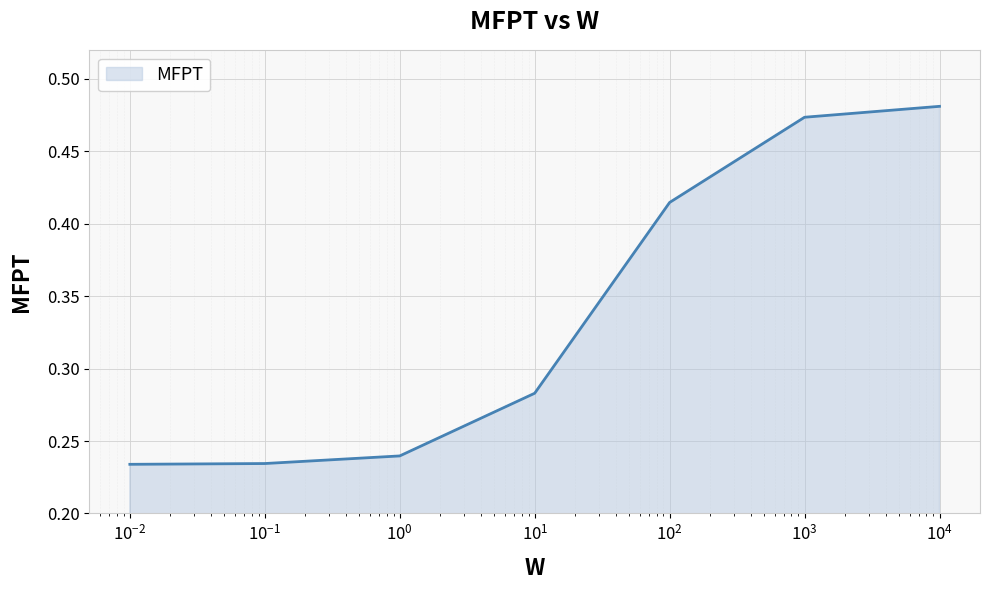

How many values are between 0 and 1?

7